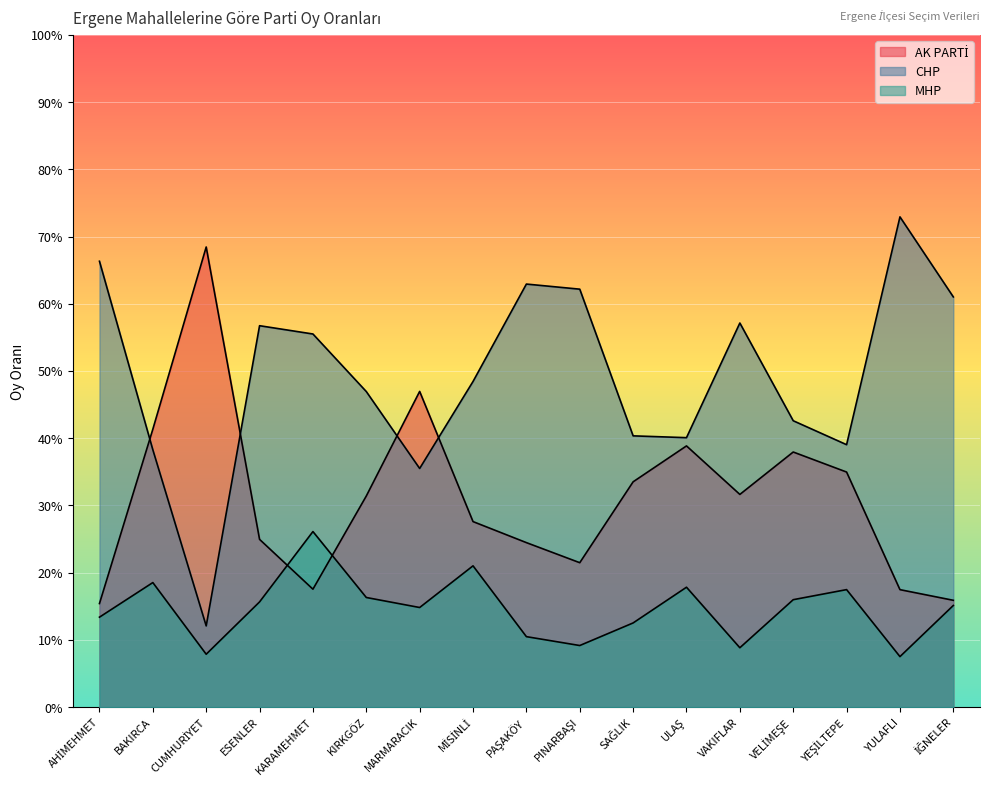

Where do MHP and AK PARTİ first cross each other?

ESENLER and KARAMEHMET